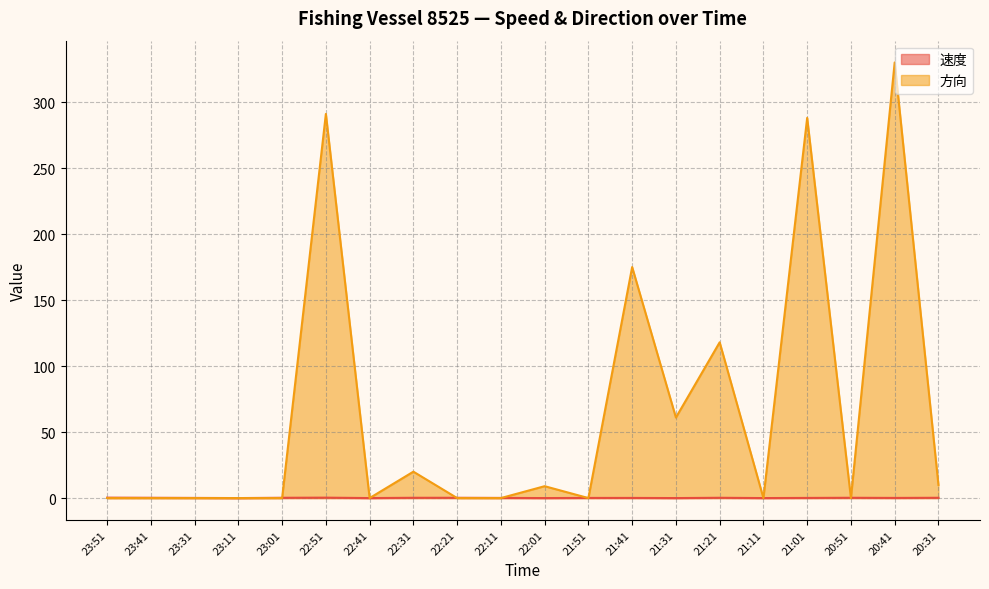

Where is 方向 nearest to the value 165?

21:41